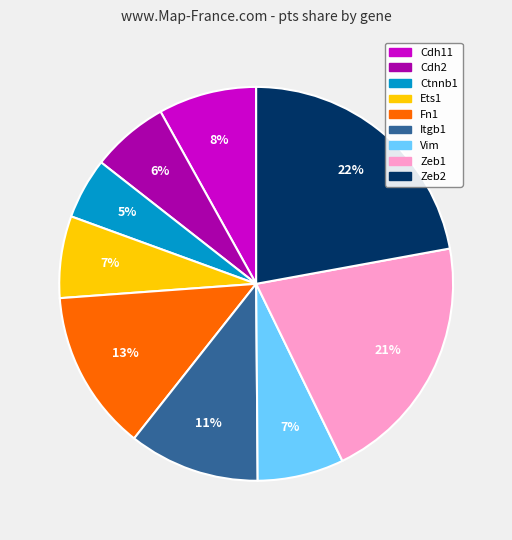

What percentage is the Cdh11 slice, to the nearest percent?

8%